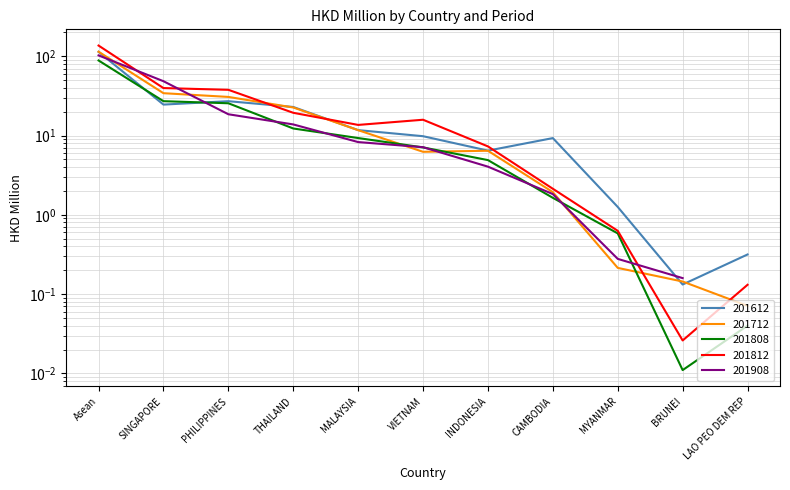

What is the sum of the 201712 values at PHILIPPINES and BRUNEI?

30.8